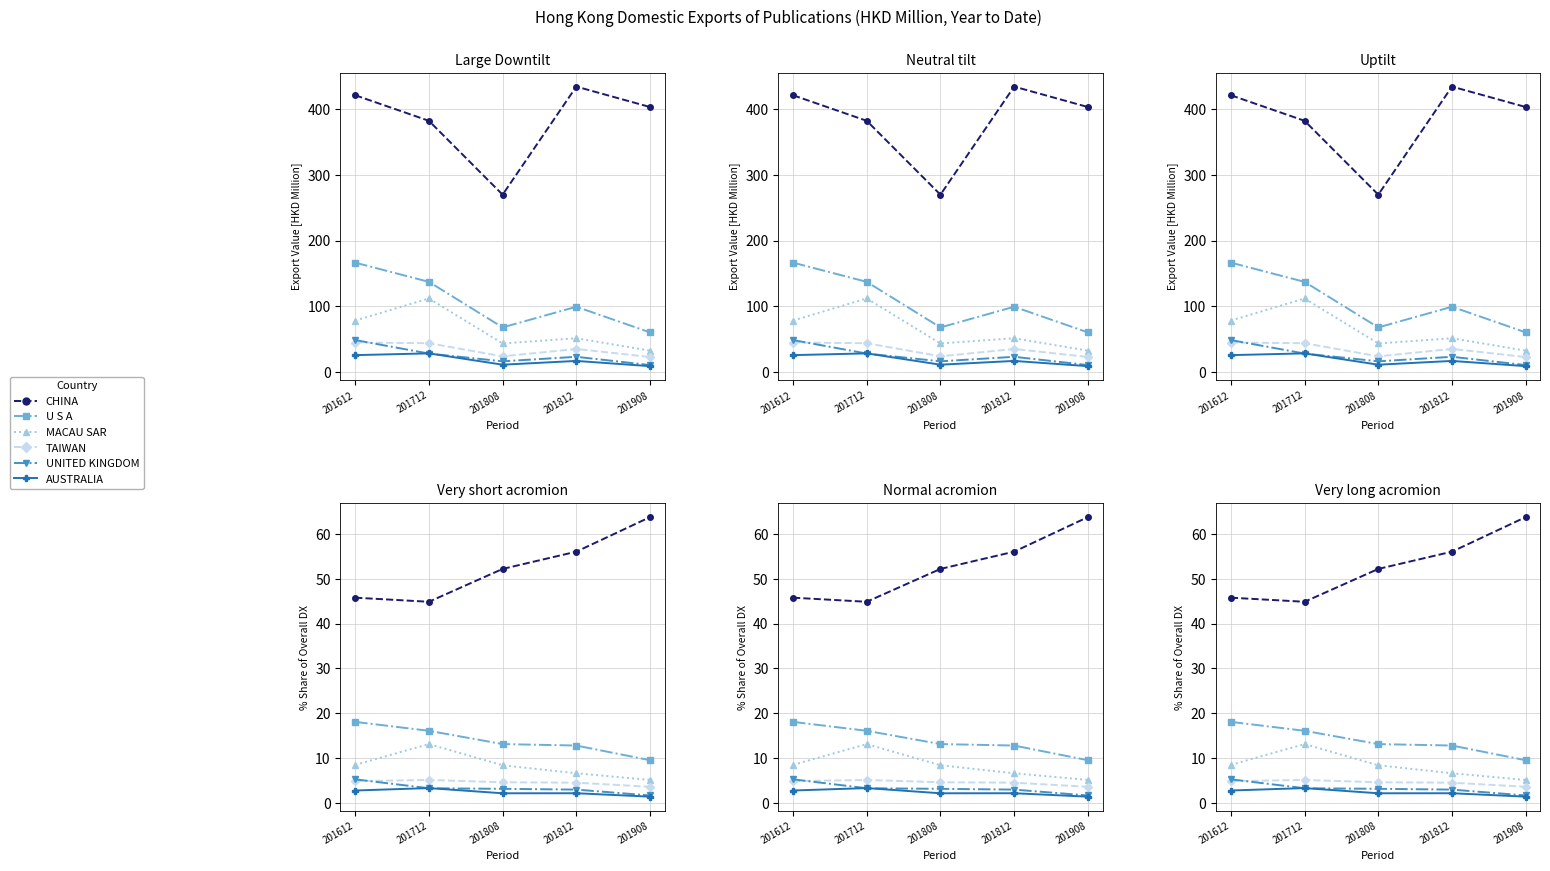

Rank the categories by CHINA value from lowest to highest.

201712, 201612, 201808, 201812, 201908